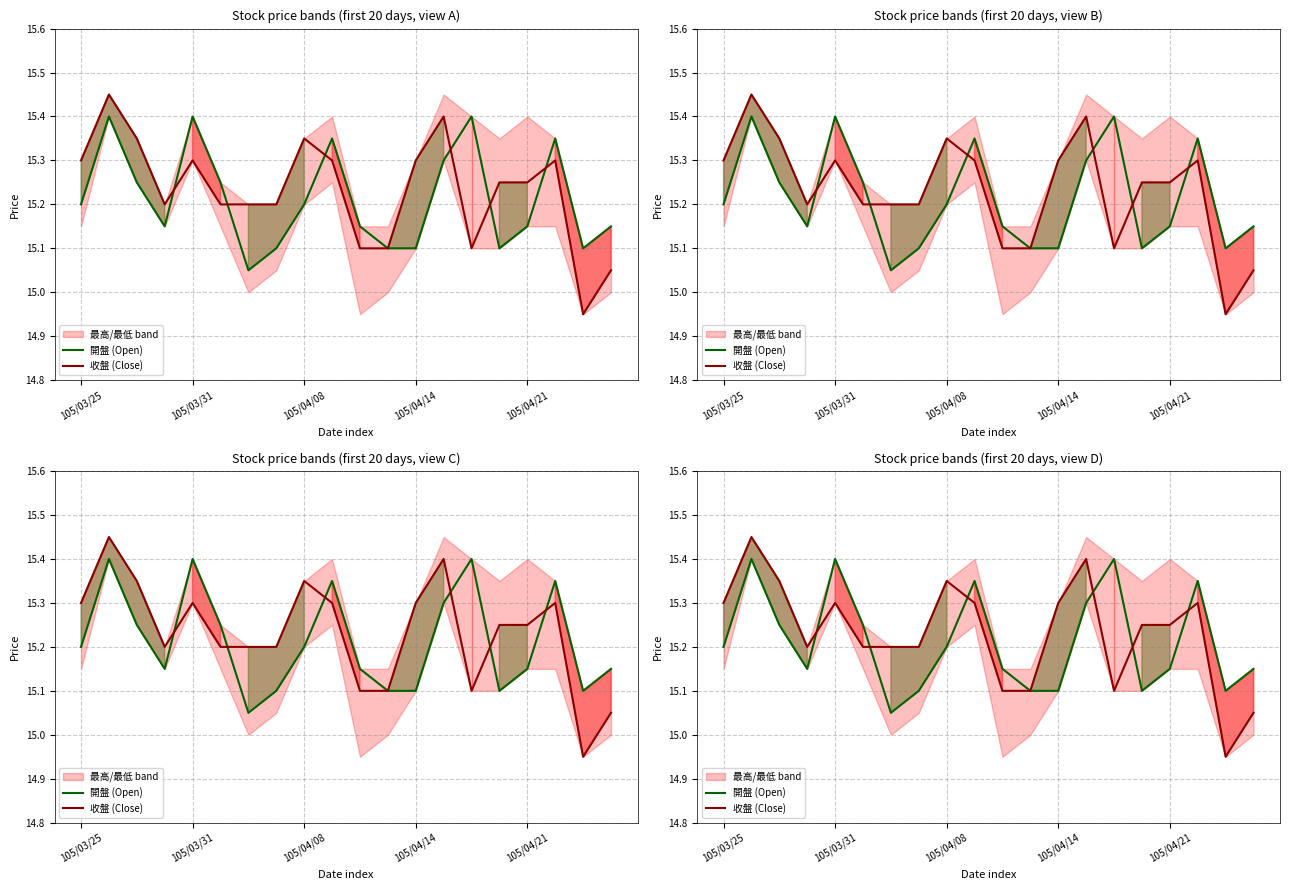

Where is 開盤 (Open) nearest to the value 15?

6